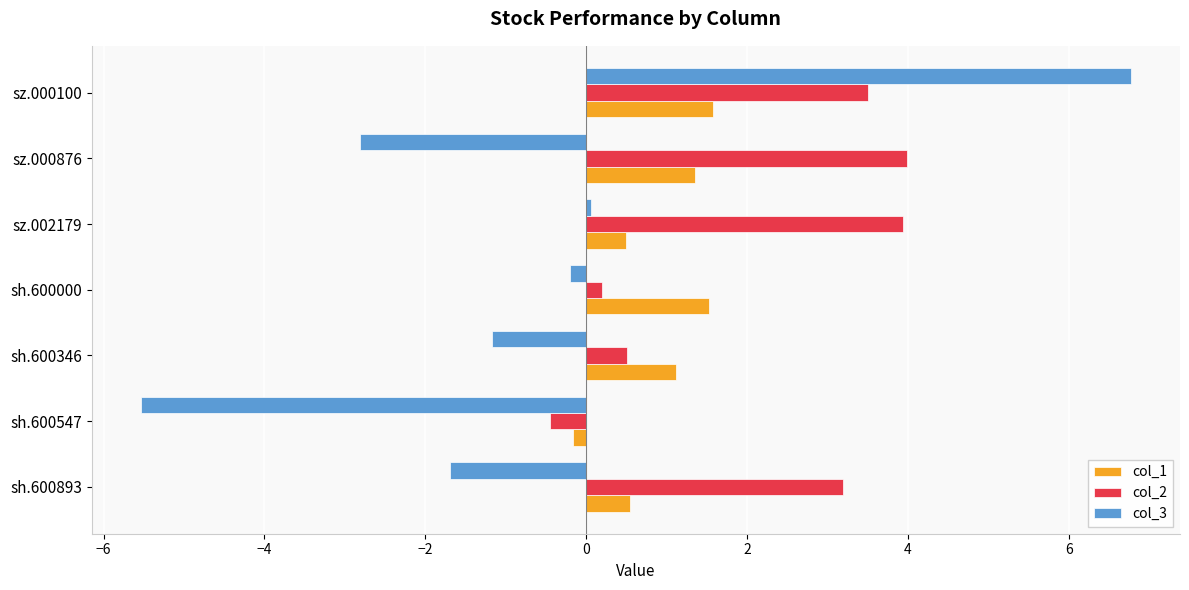

The value of col_1 at sz.000100 is 2.5. True or false?

False